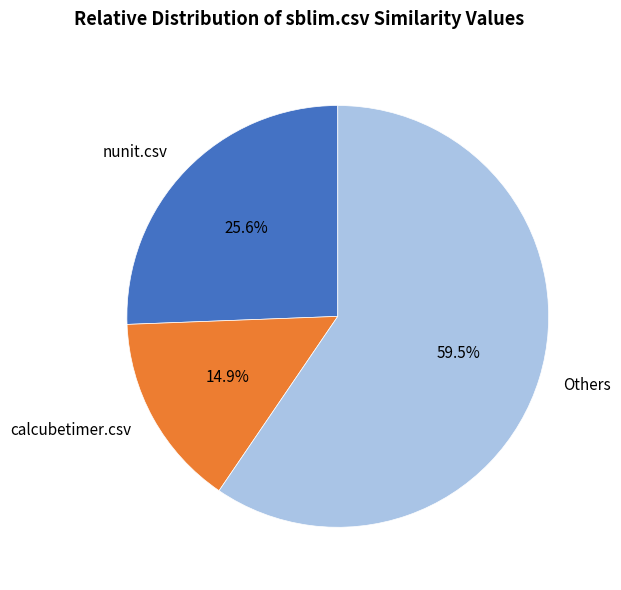

Rank the categories by value from lowest to highest.

calcubetimer.csv, nunit.csv, Others